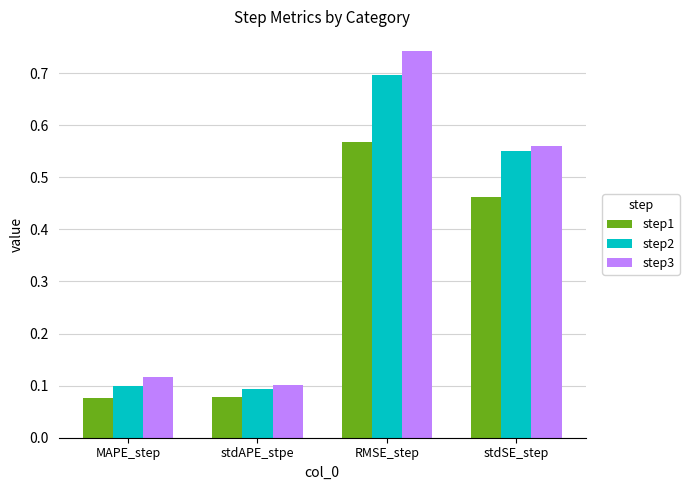

What is the label of the 2nd bar from the left?

stdAPE_stpe